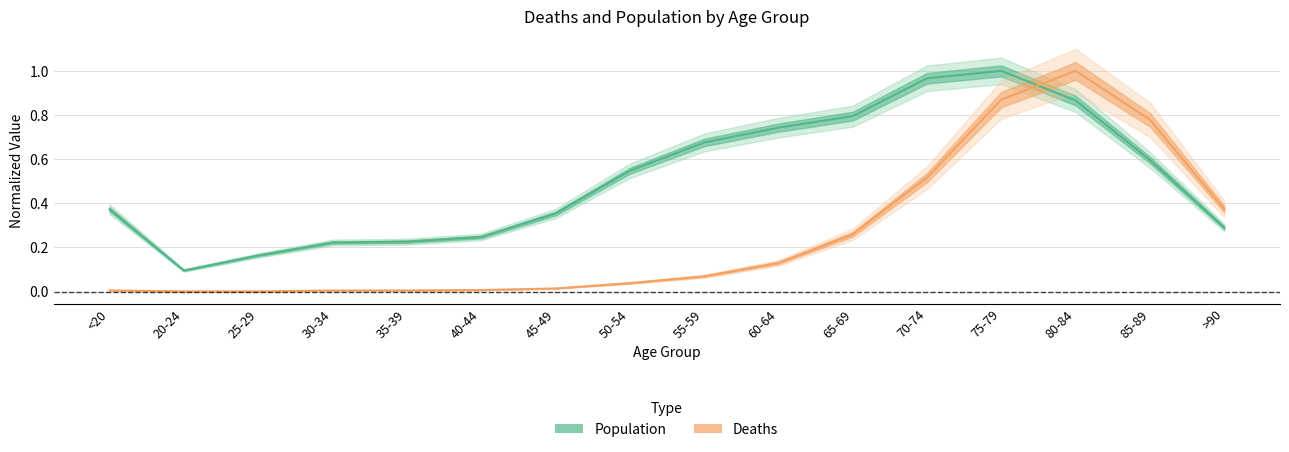

In Deaths, how many points are higher than both neighbors (excluding endpoints)?

1